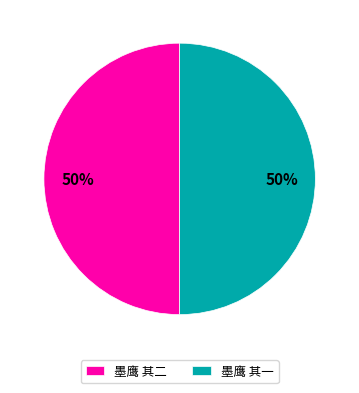

To the nearest percent, what percentage of the pie is 墨鹰 其二?

50%